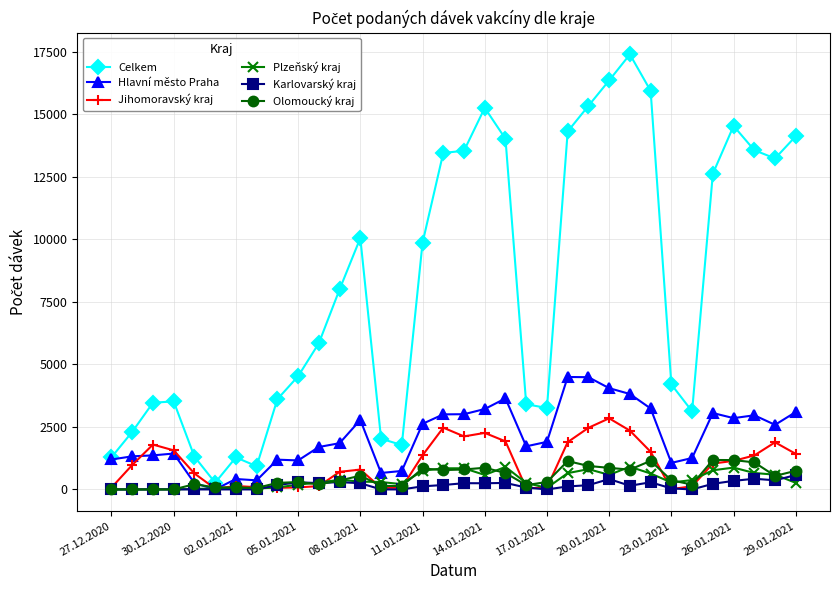

Is this an area chart (filled region under the line)?

No